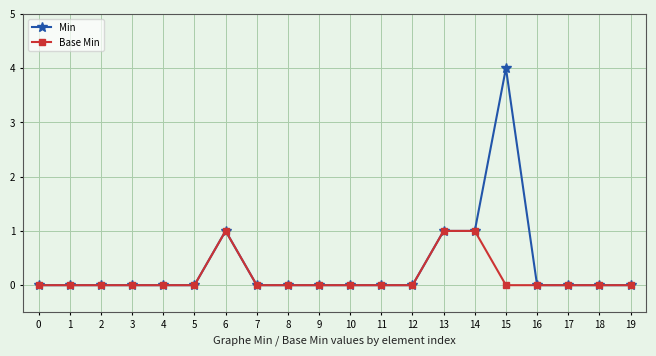

Which series has the largest range (max minus min)?

Min